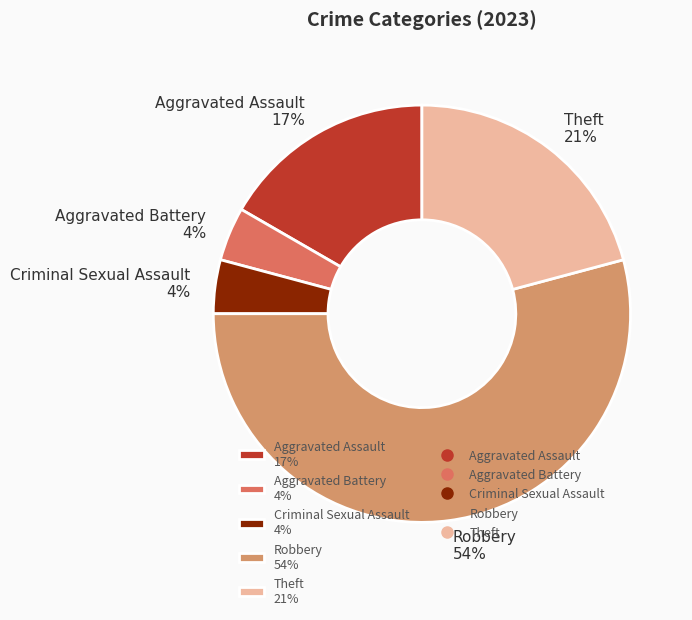

Do Aggravated Assault 17% and Robbery 54% together represent more than half of the pie?

Yes